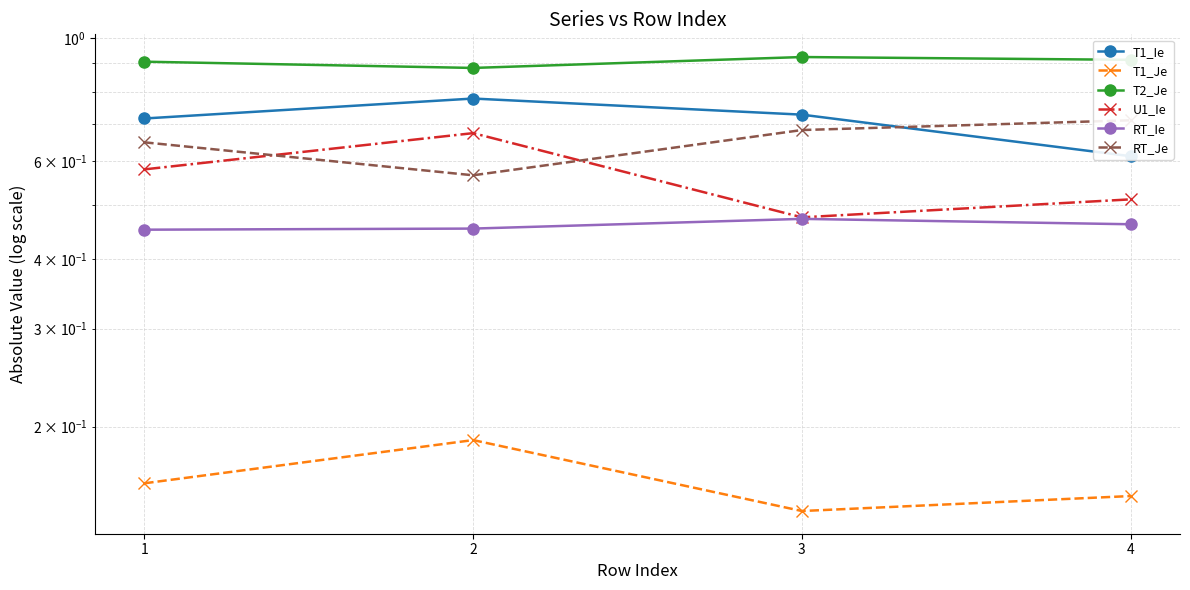

How many categories are shown in the chart?

4